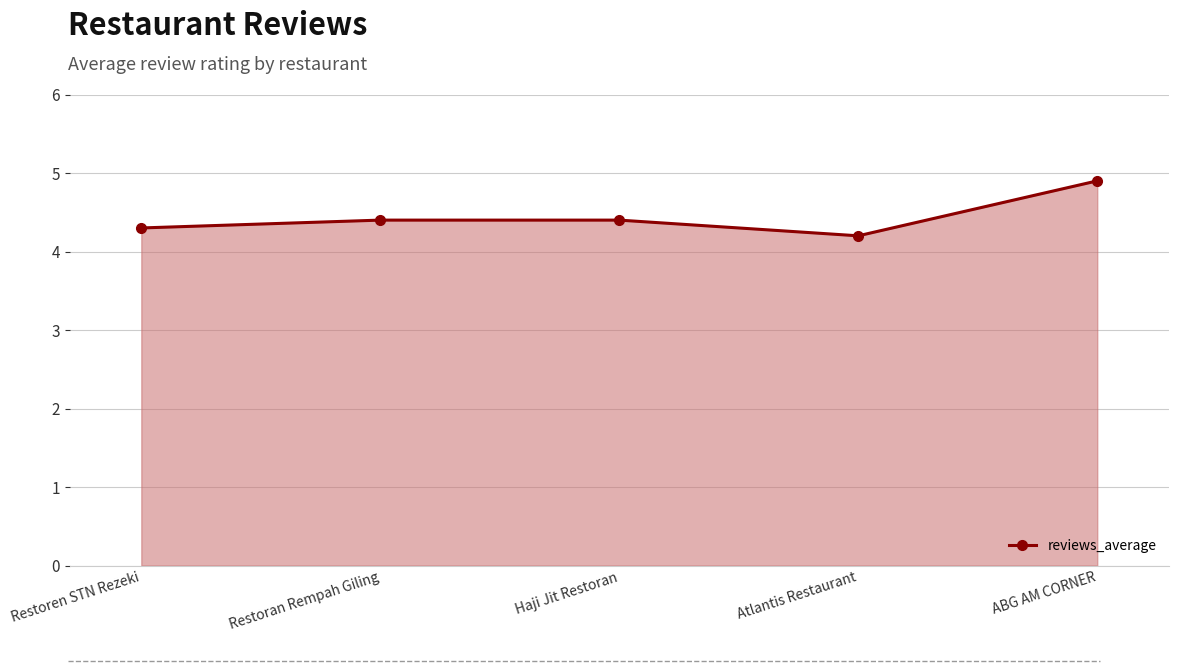

At which category does the data reach its first local valley?

Atlantis Restaurant